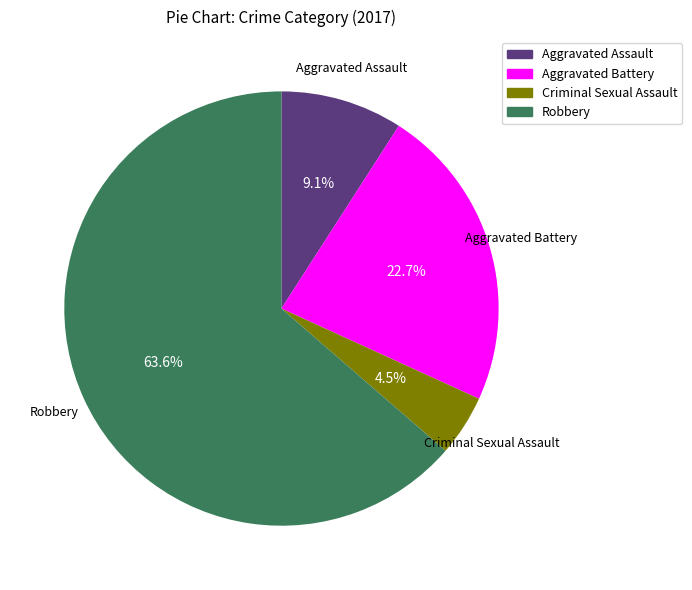

To the nearest percent, what portion does Aggravated Battery represent?

23%